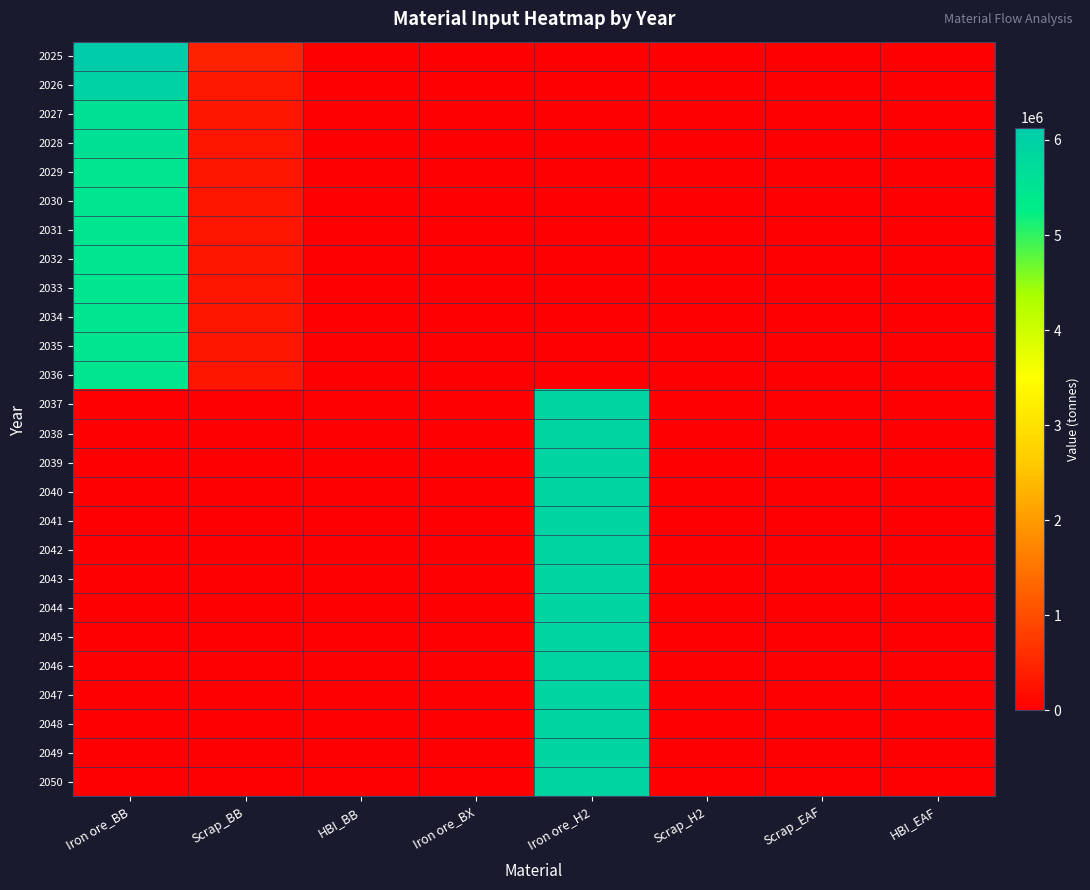

How many series are shown in this chart?

26